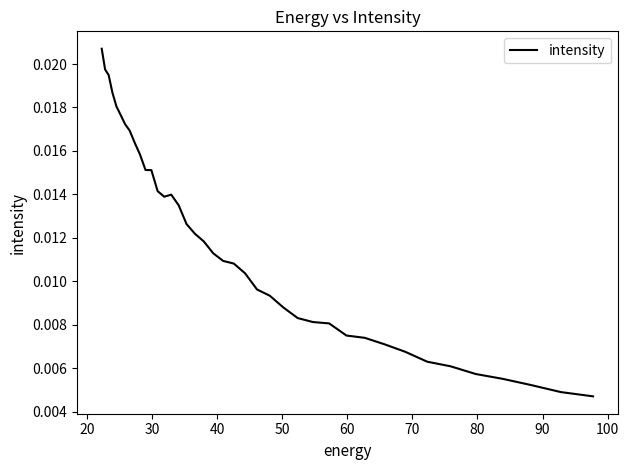

What is the sum of all values?

0.5